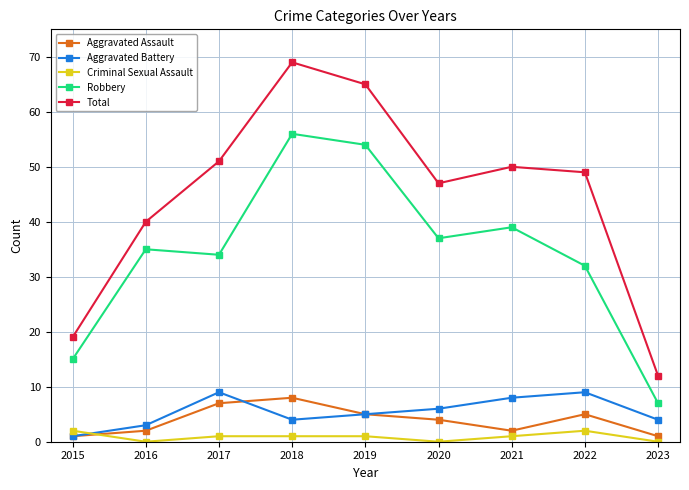

How many interior local peaks does the Aggravated Assault series have?

2